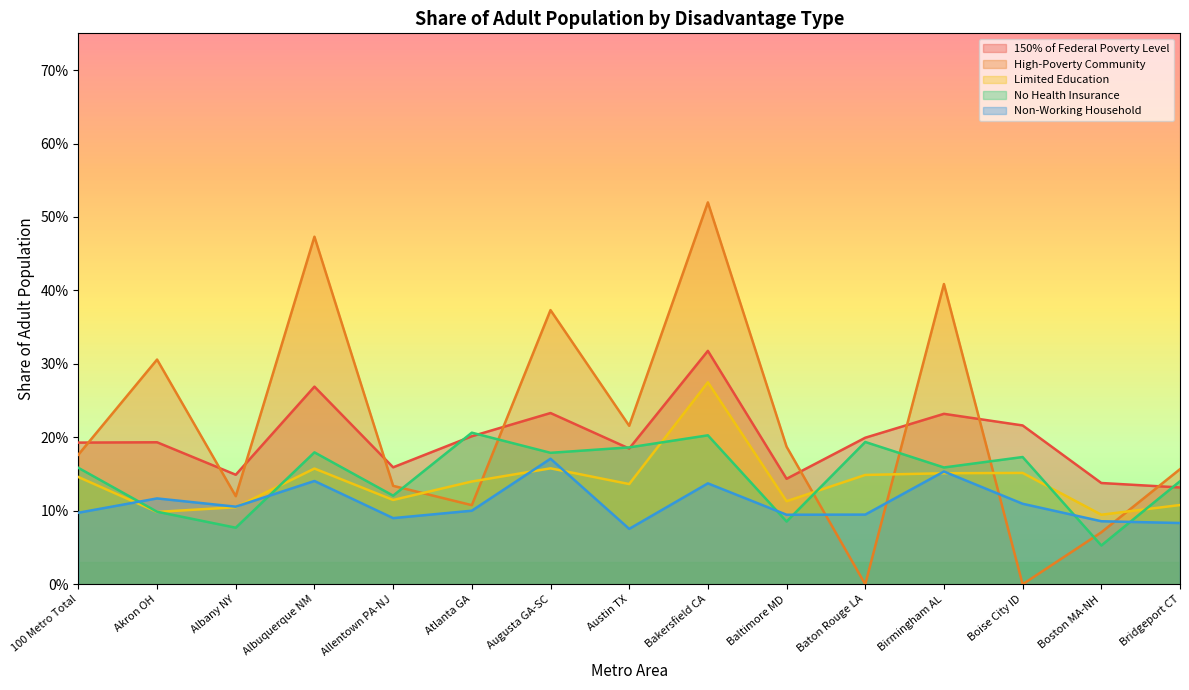

What is the sum of all High-Poverty Community values?

3.2